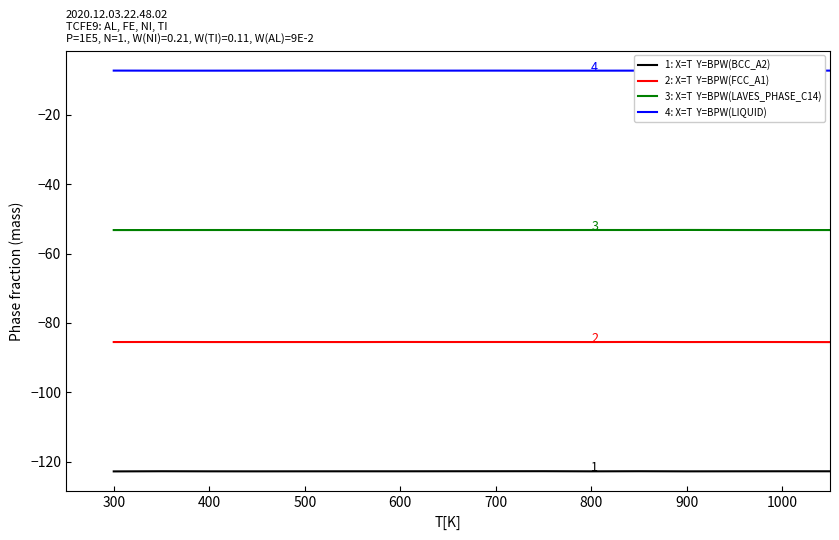

What is the maximum value shown in the chart?

-7.2